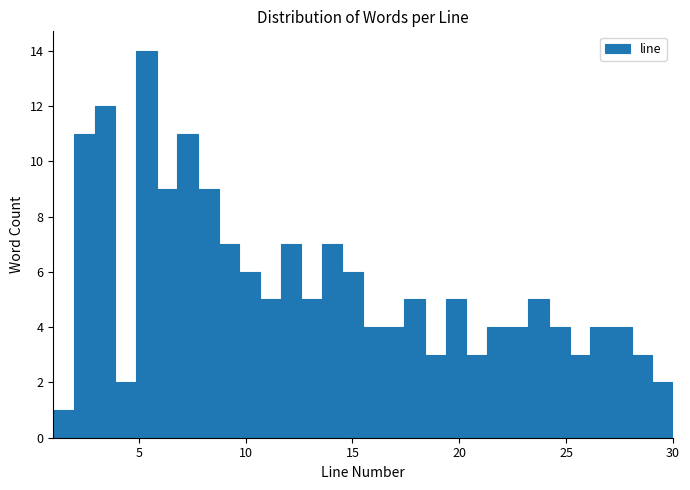

Read against the x-axis, roughly where is the centre of the tallest bar?

5.5